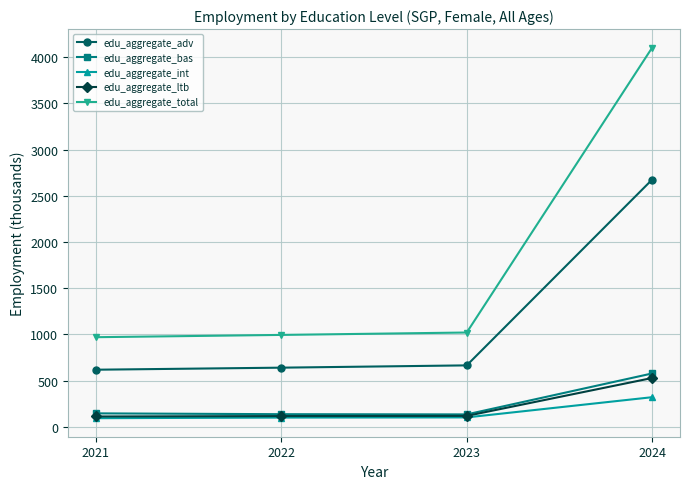

True or false: edu_aggregate_ltb and edu_aggregate_total intersect in this chart.

False